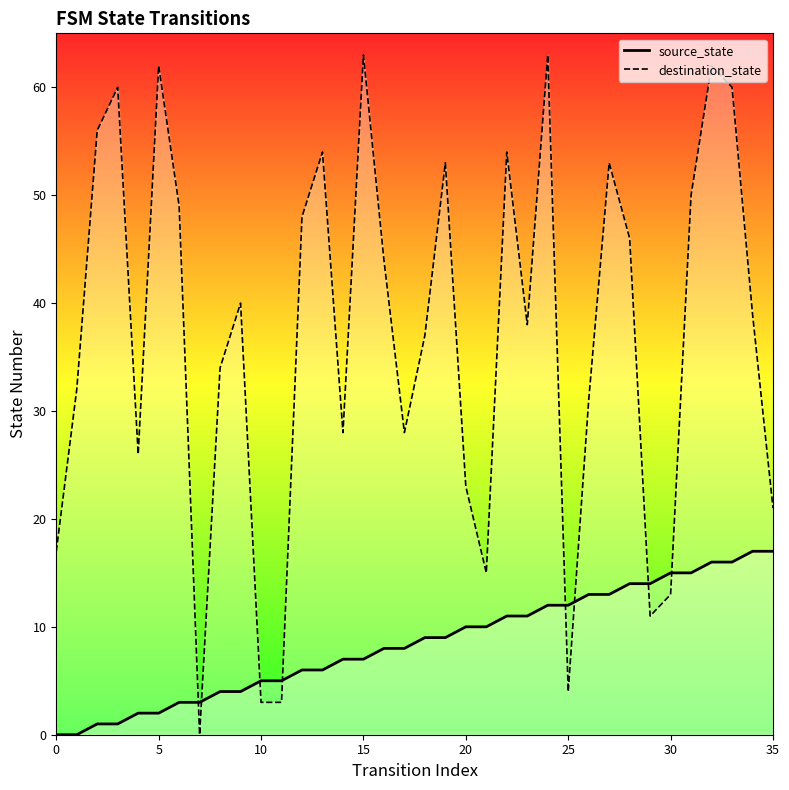

What is the greatest value displayed?

63